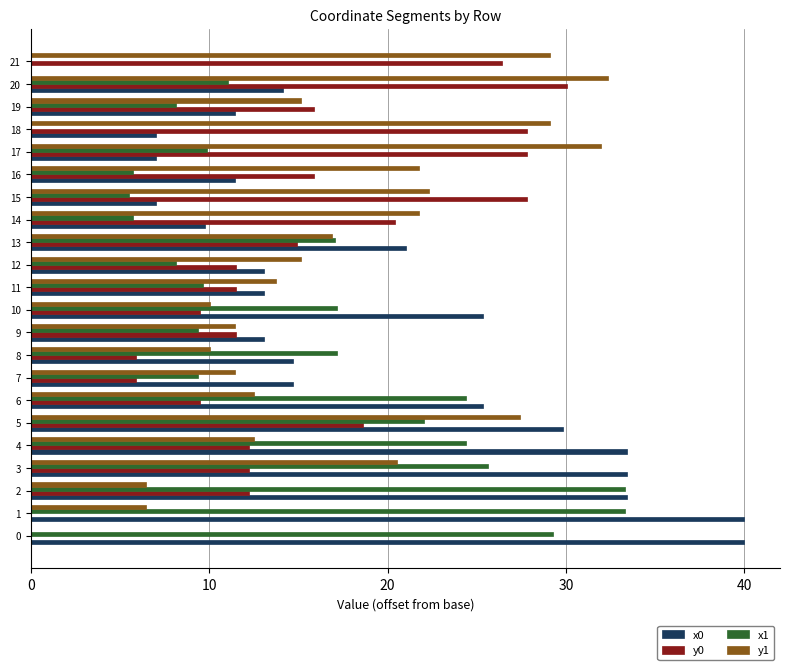

Read the y0 value at 18.

27.8